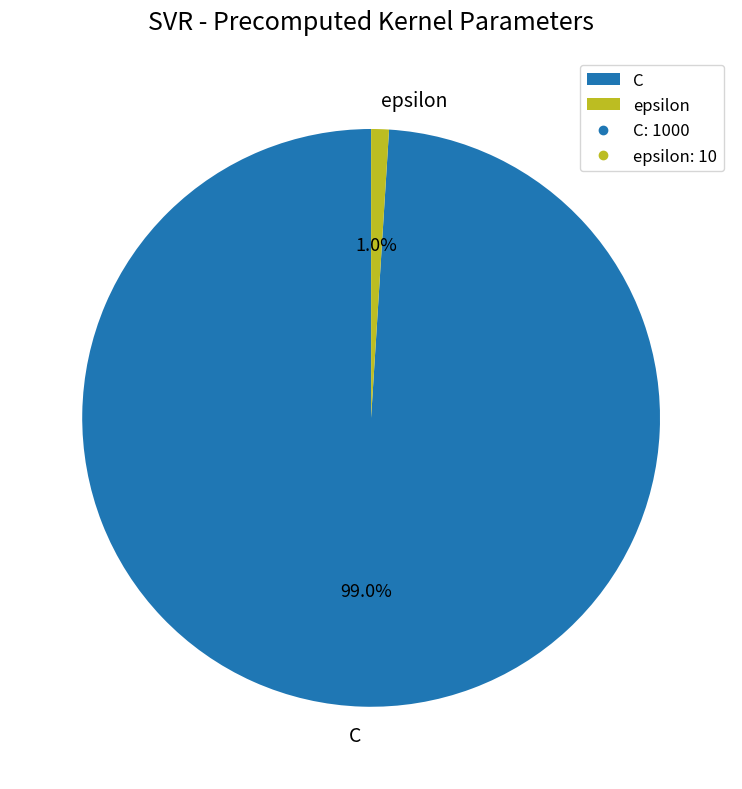

How many segments does this pie chart have?

2